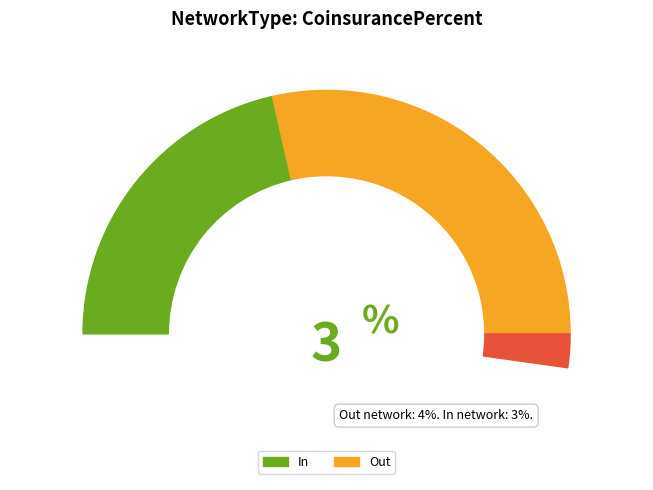

The Out slice represents 57% of the pie. True or false?

True